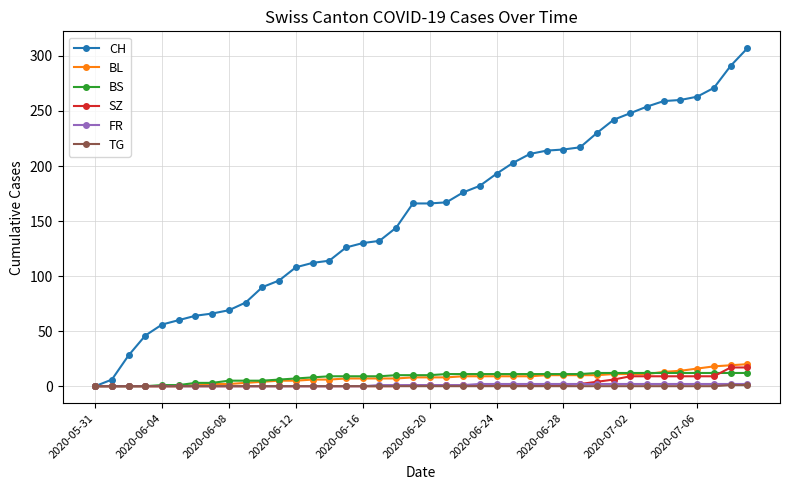

Which series has the largest range (max minus min)?

CH